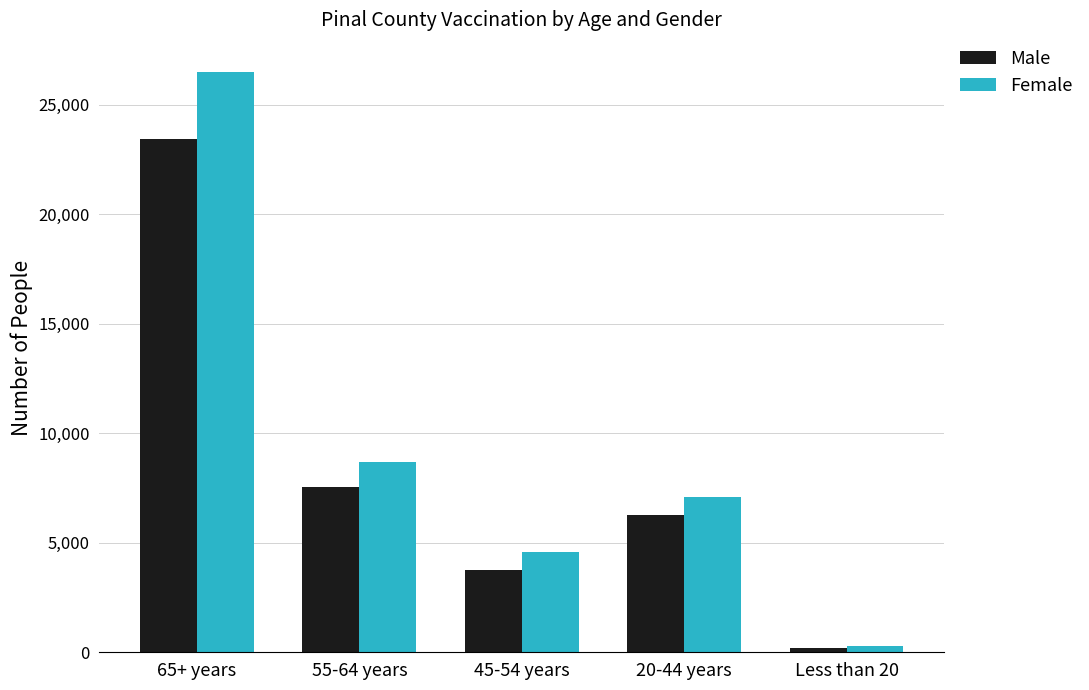

At which category does the chart reach its minimum across all series?

Less than 20